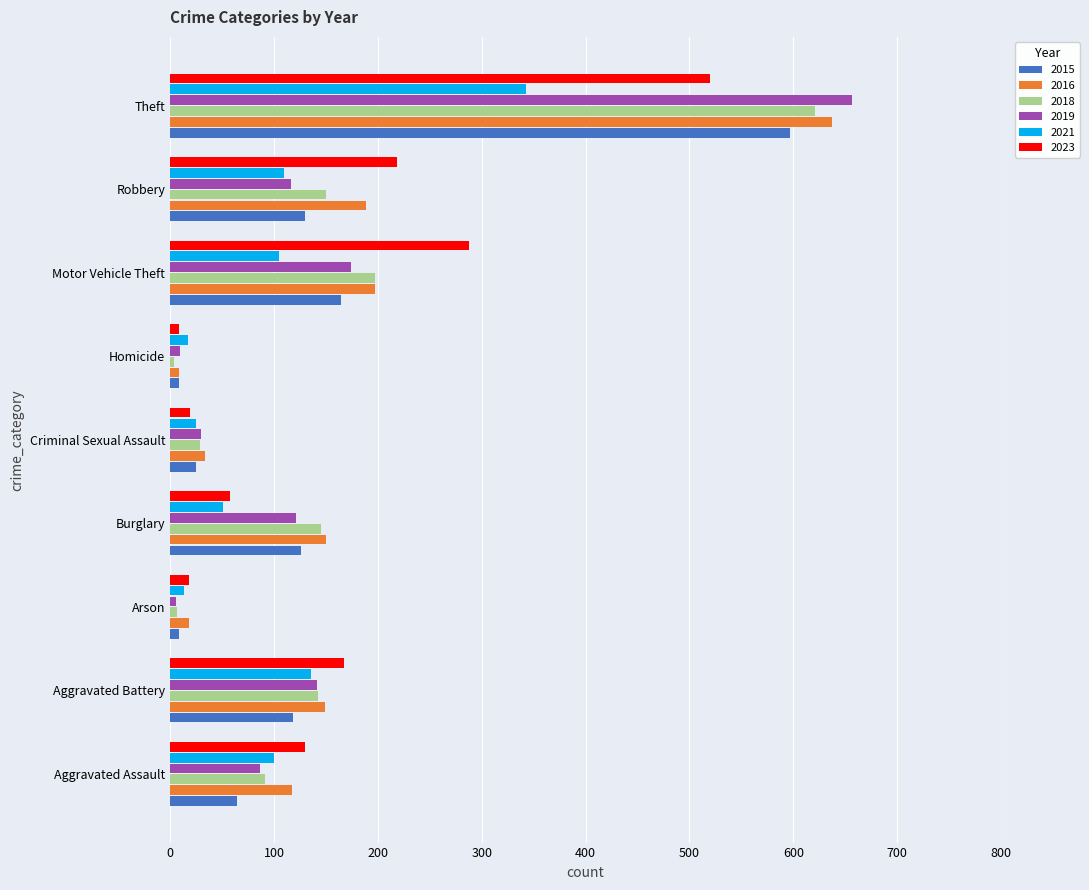

Which series has the largest range (max minus min)?

2019